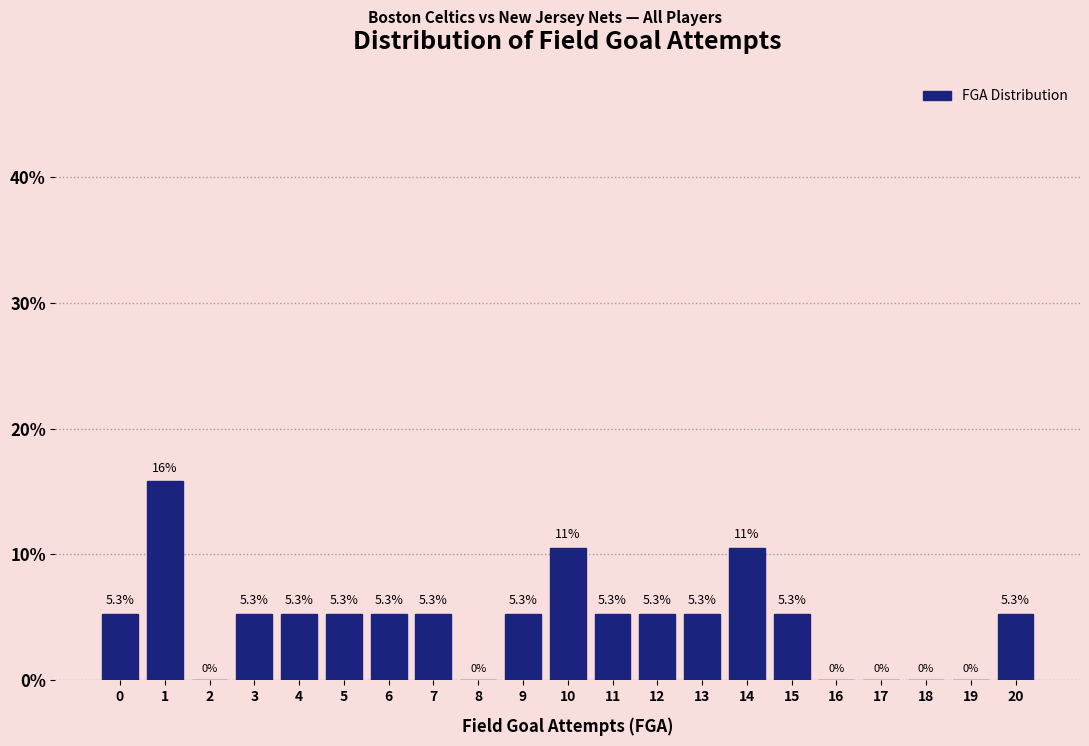

Reading left to right, list all the values displayed in this chart.

0=5.3	1=15.8	2=0.0	3=5.3	4=5.3	5=5.3	6=5.3	7=5.3	8=0.0	9=5.3	10=10.5	11=5.3	12=5.3	13=5.3	14=10.5	15=5.3	16=0.0	17=0.0	18=0.0	19=0.0	20=5.3